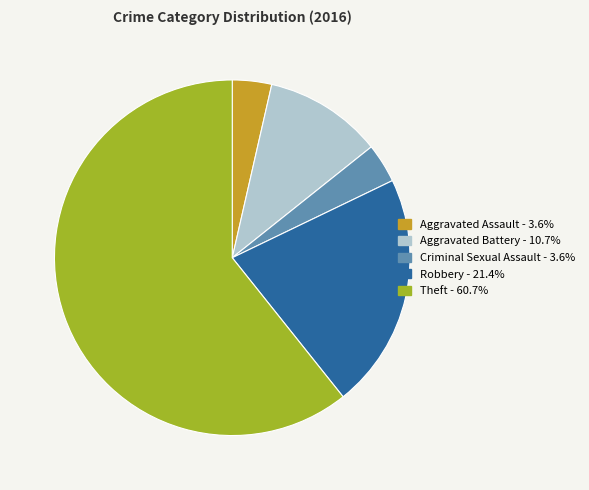

Do Criminal Sexual Assault and Robbery together represent more than half of the pie?

No